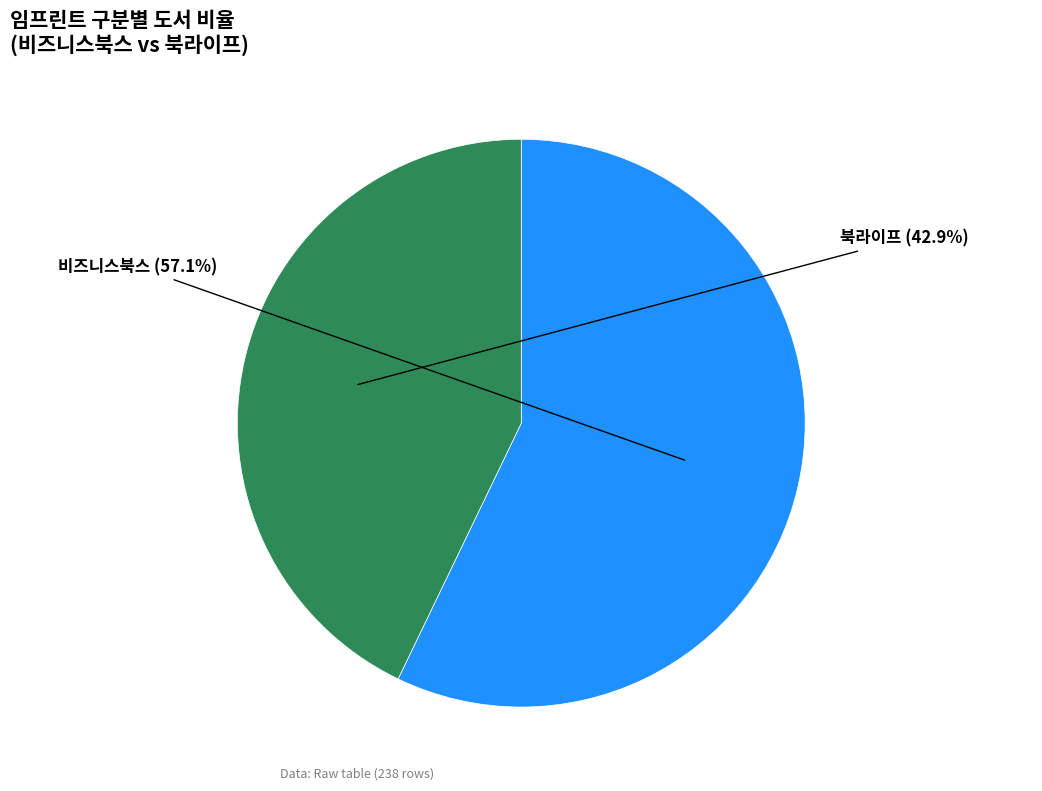

Does 북라이프 account for over 50% of the chart?

No